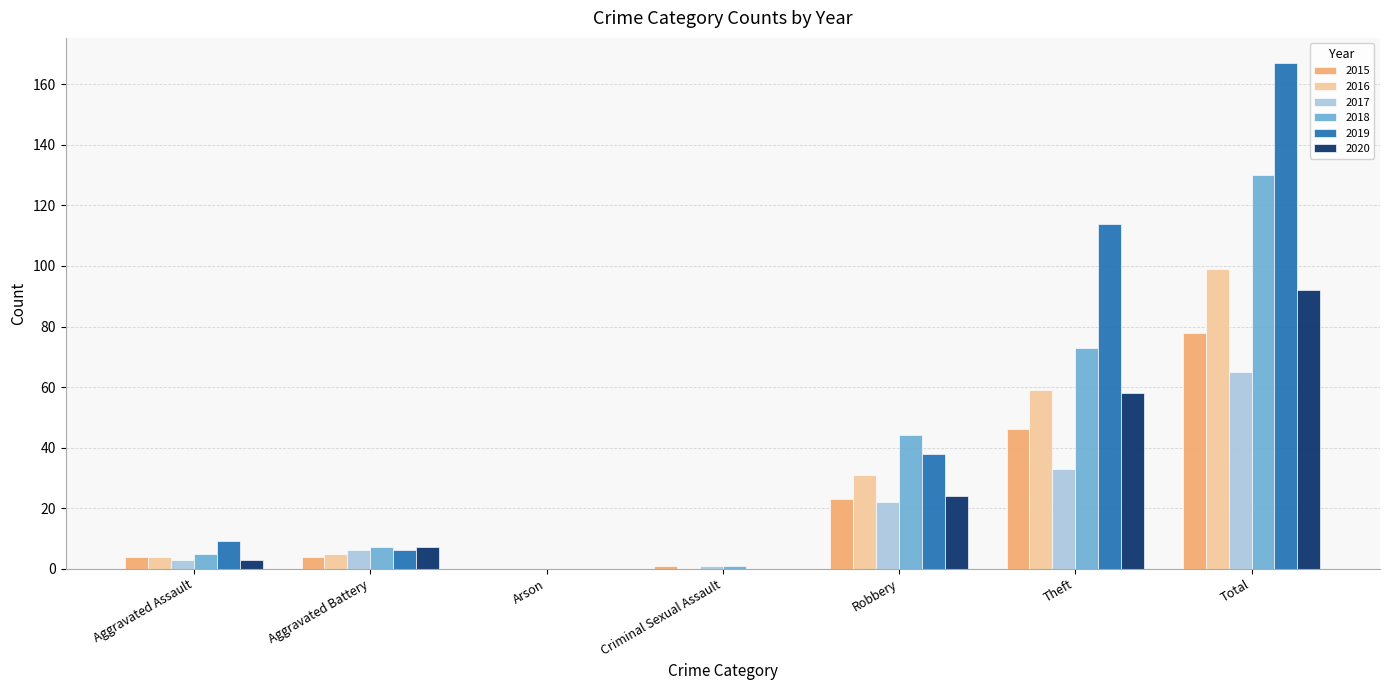

What is the difference between the 2019 values at Aggravated Battery and Robbery?

32